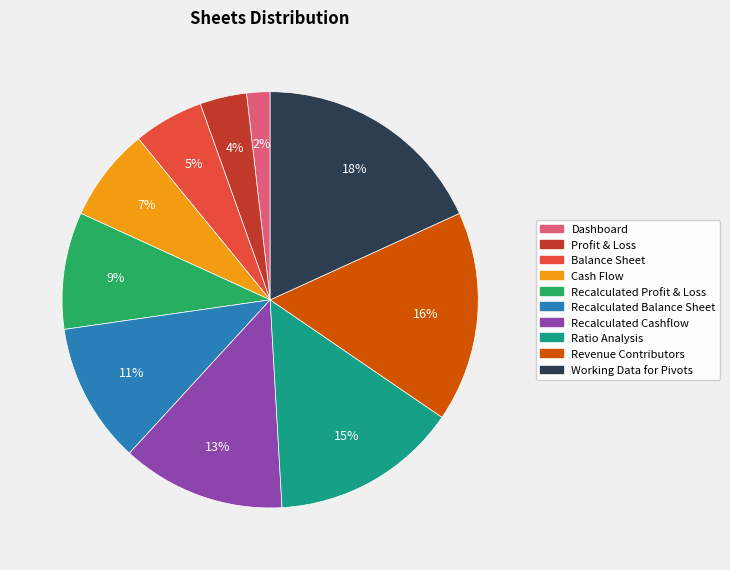

Do Ratio Analysis and Recalculated Cashflow together represent more than half of the pie?

No